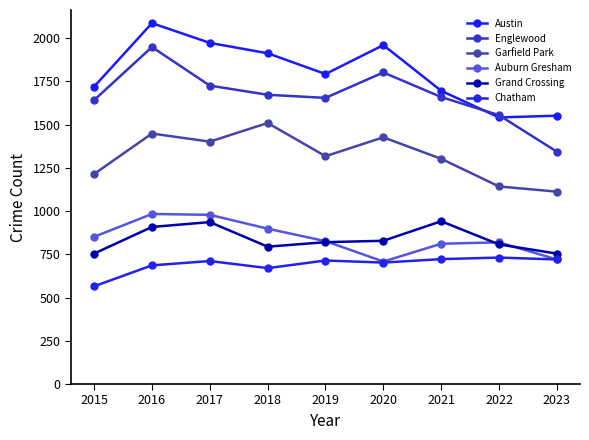

What is the spread (max minus min) of values at 2022?

823